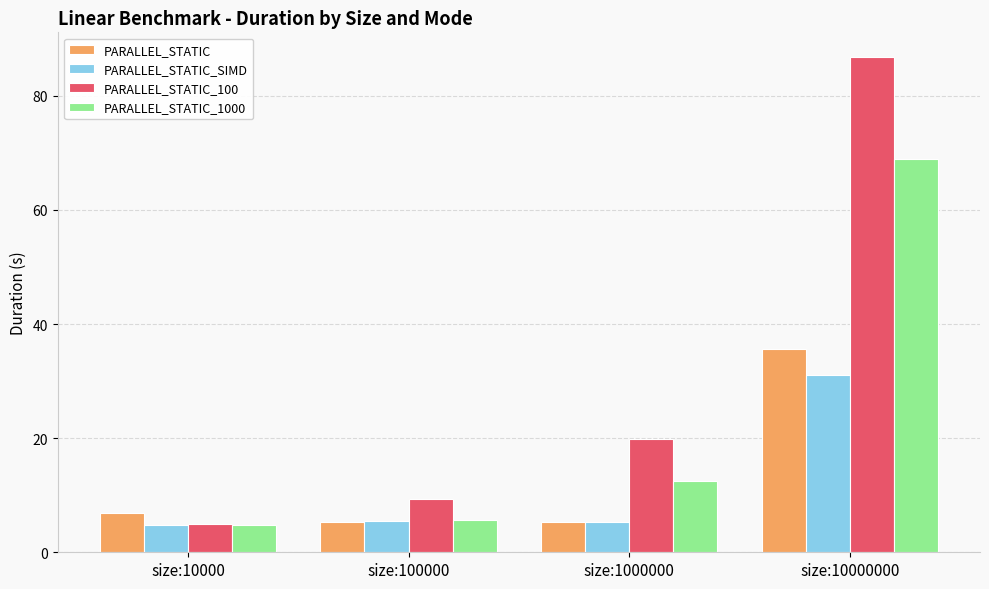

What is the approximate value of PARALLEL_STATIC_100 at size:10000000?

86.8